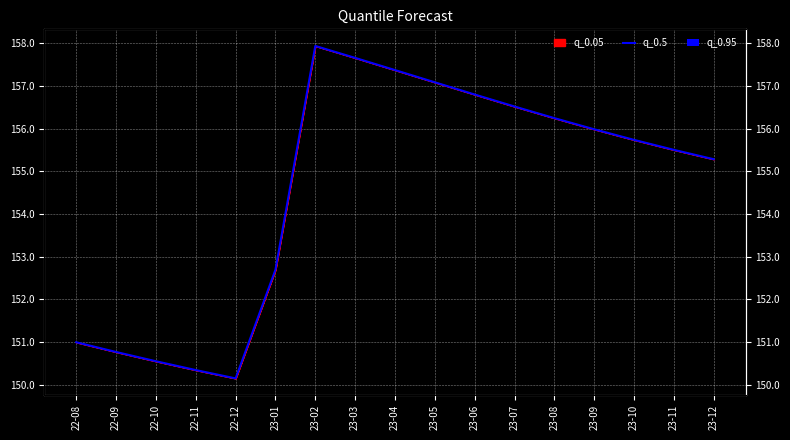

What is the greatest value displayed?

157.9